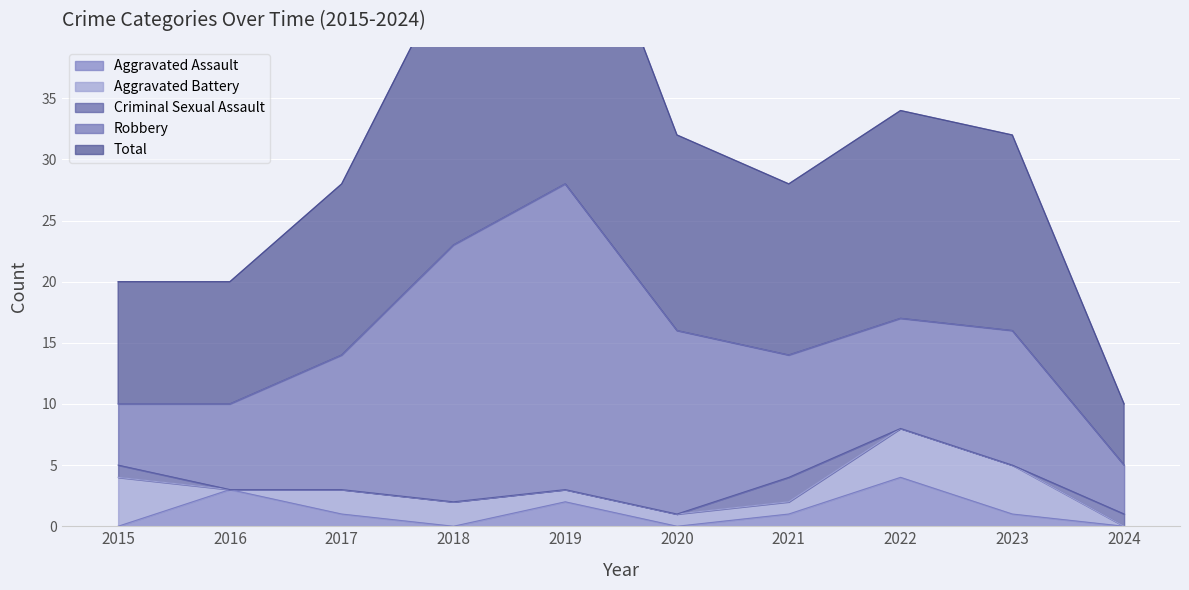

The Aggravated Assault series shows 1 at 2017. True or false?

True